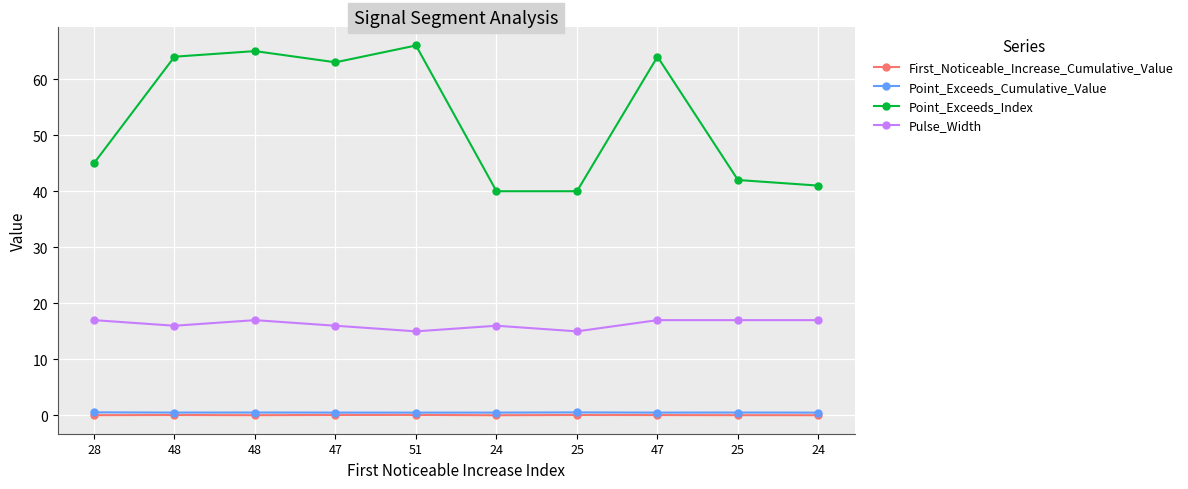

At which category does Pulse_Width reach its first local valley?

48